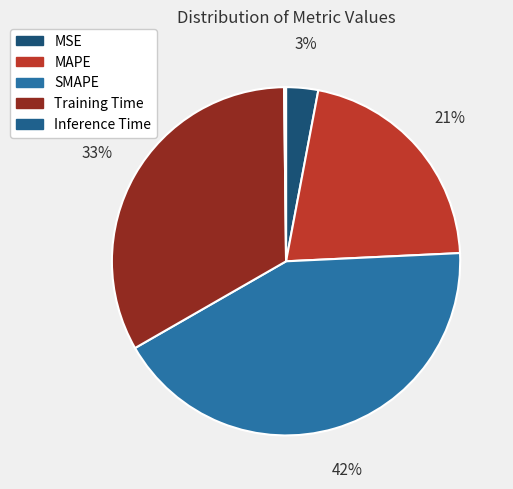

Is there a majority slice in this chart?

No